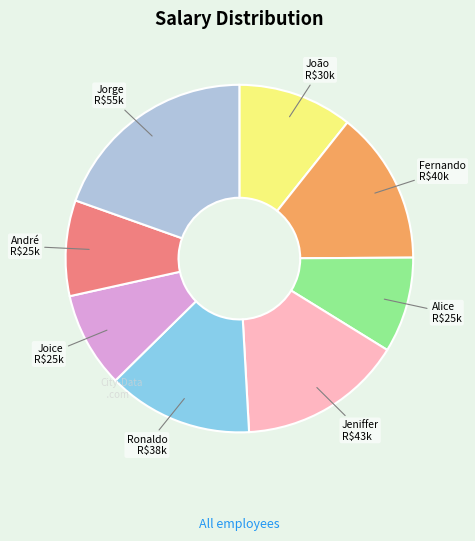

Which slice is the largest?

Jorge